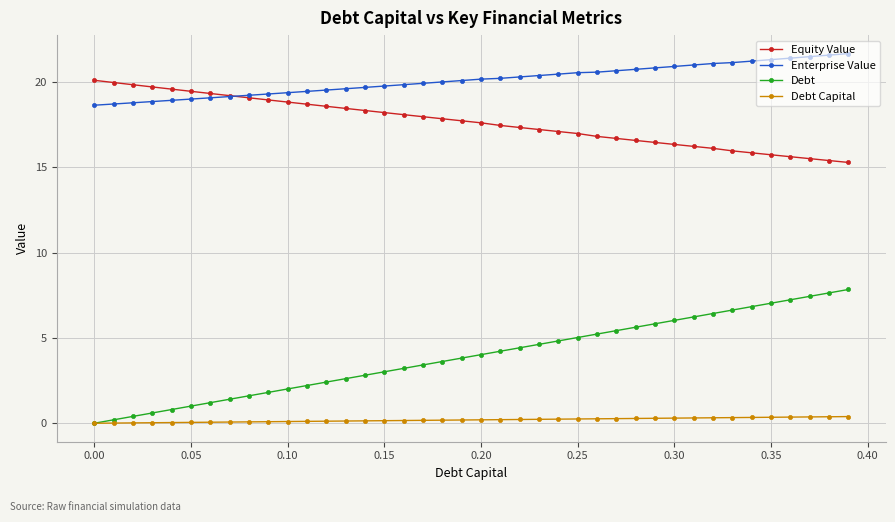

What is the maximum value shown in the chart?

21.7